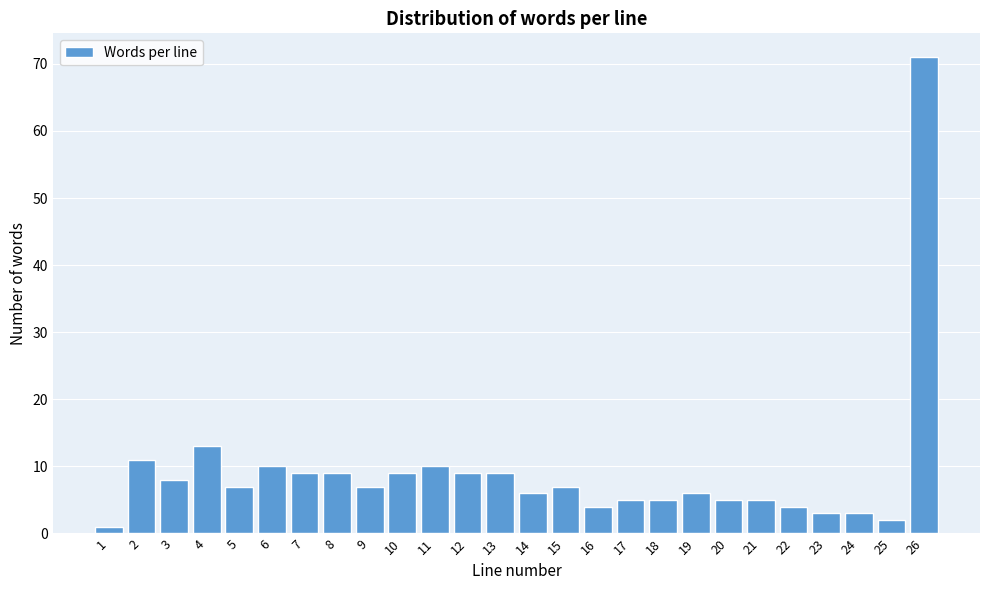

Reading right to left, extract all data points from this chart.

71	2	3	3	4	5	5	6	5	5	4	7	6	9	9	10	9	7	9	9	10	7	13	8	11	1